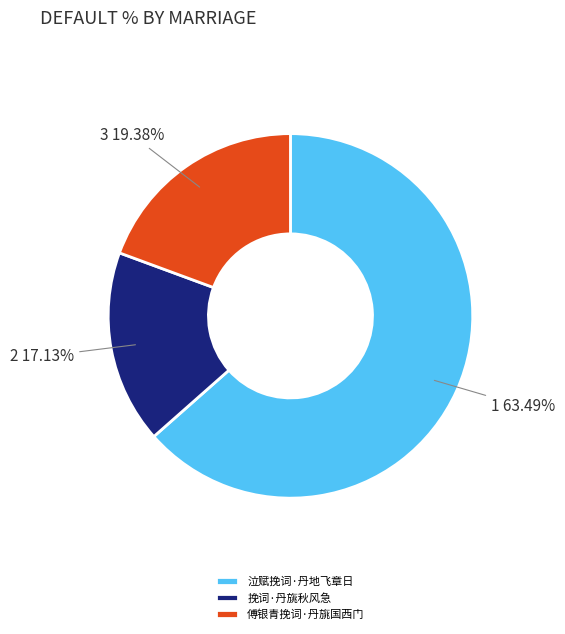

To the nearest percent, what is the difference between the largest and smallest slice percentages?

46%